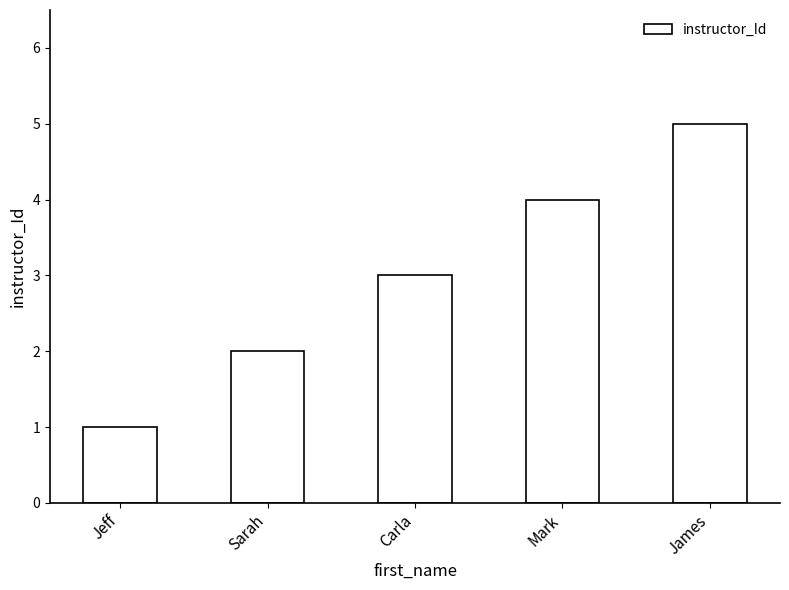

Reading left to right, transcribe all the data shown in this chart.

Jeff=1	Sarah=2	Carla=3	Mark=4	James=5